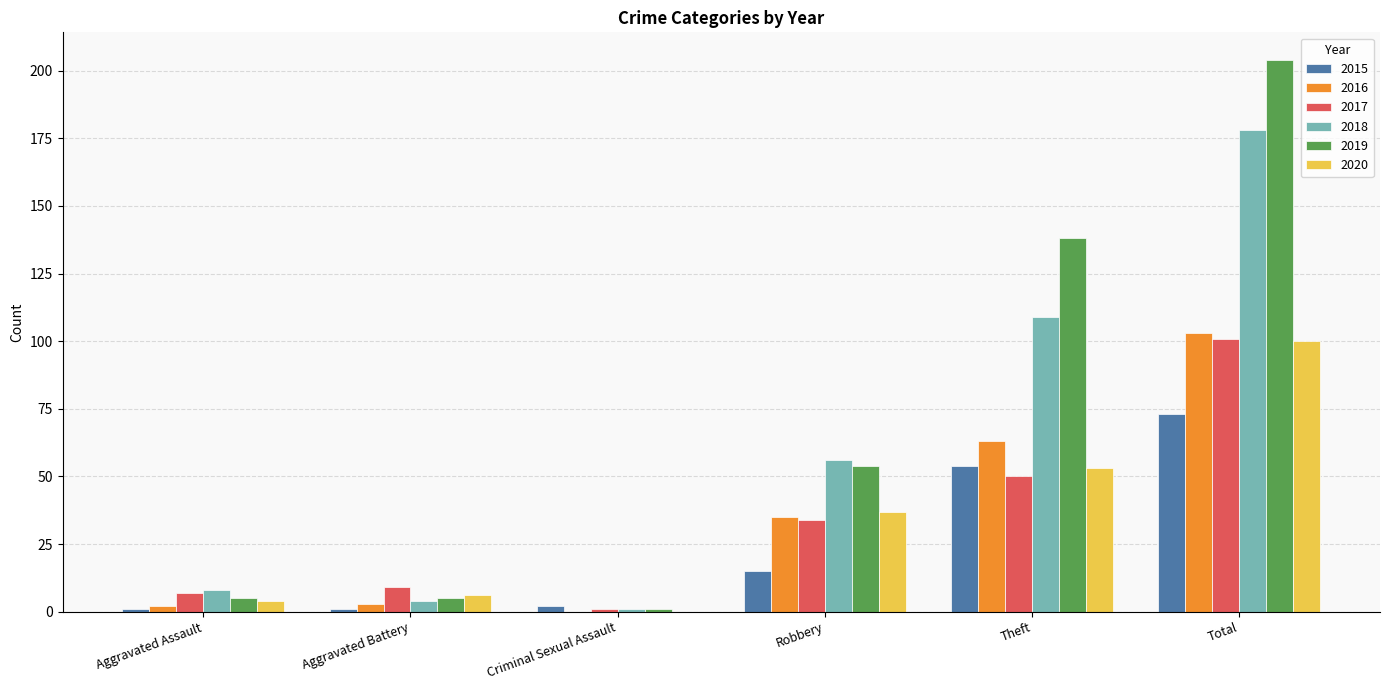

What is the sum of all 2019 values?

407